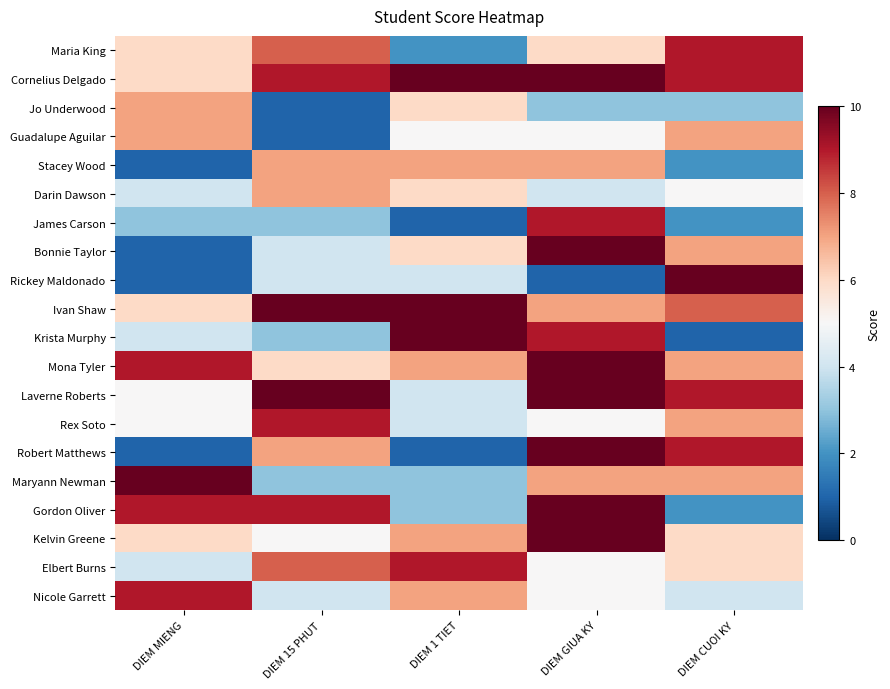

At how many categories does at least one series exceed 3?

5